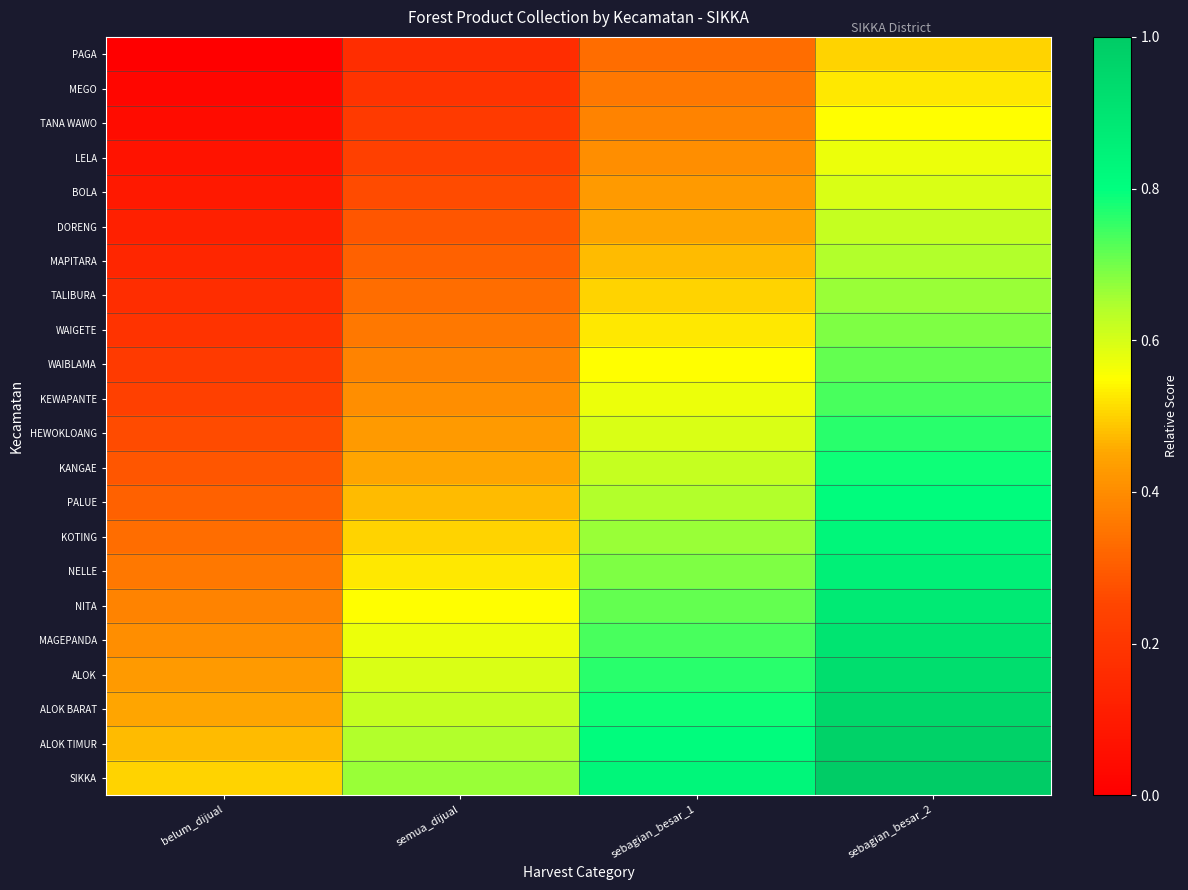

At which category is the sum across all series the highest?

sebagian_besar_2